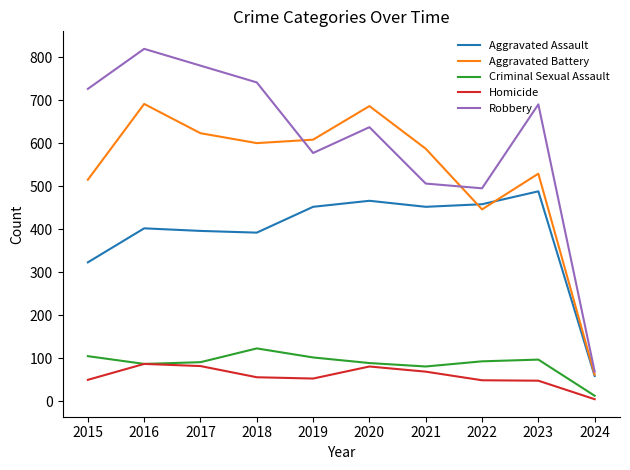

Is this an area chart (filled region under the line)?

No